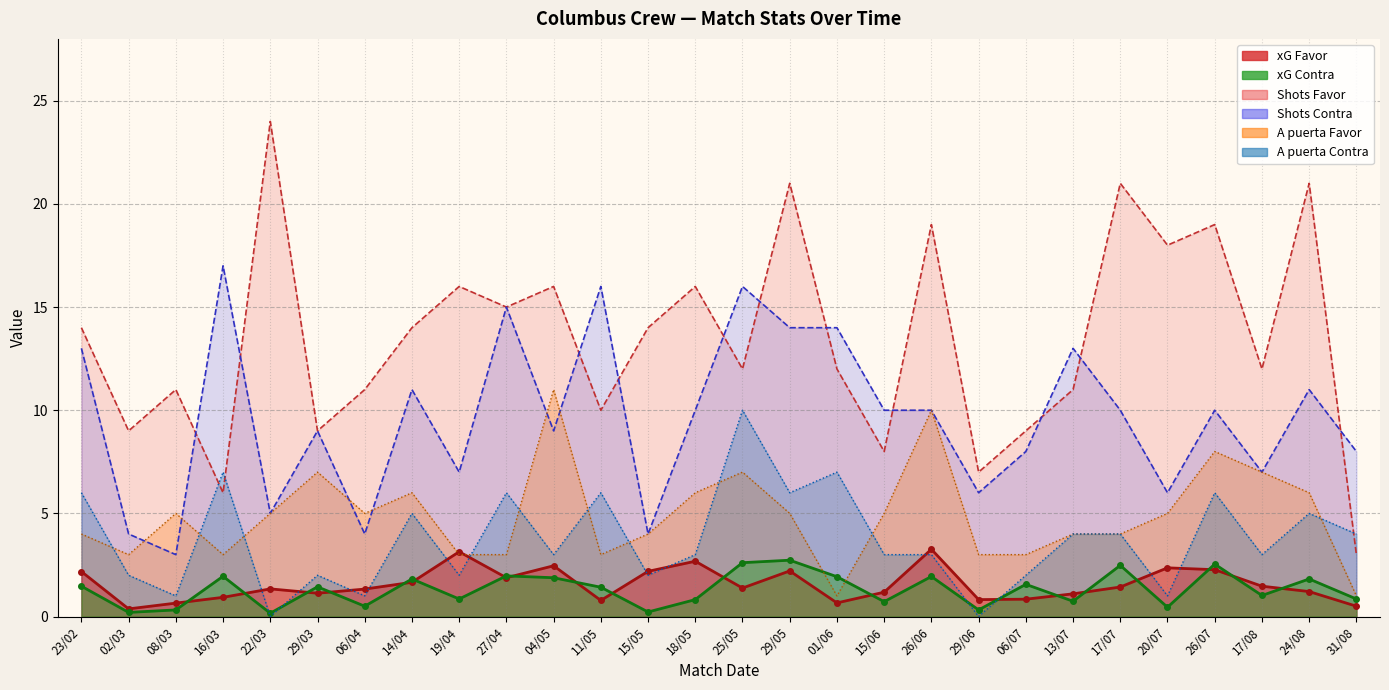

What is the sum of all xG Favor values?

43.4